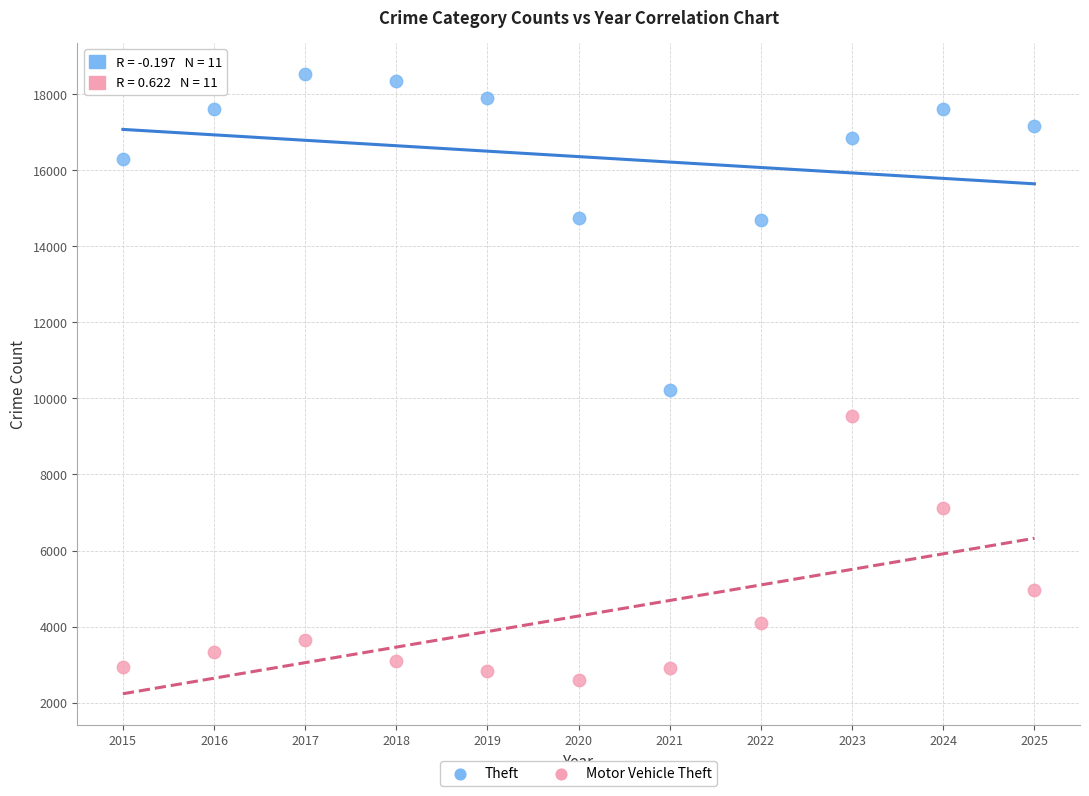

Across all data points, what is the range of Y values (max minus min)?

15945